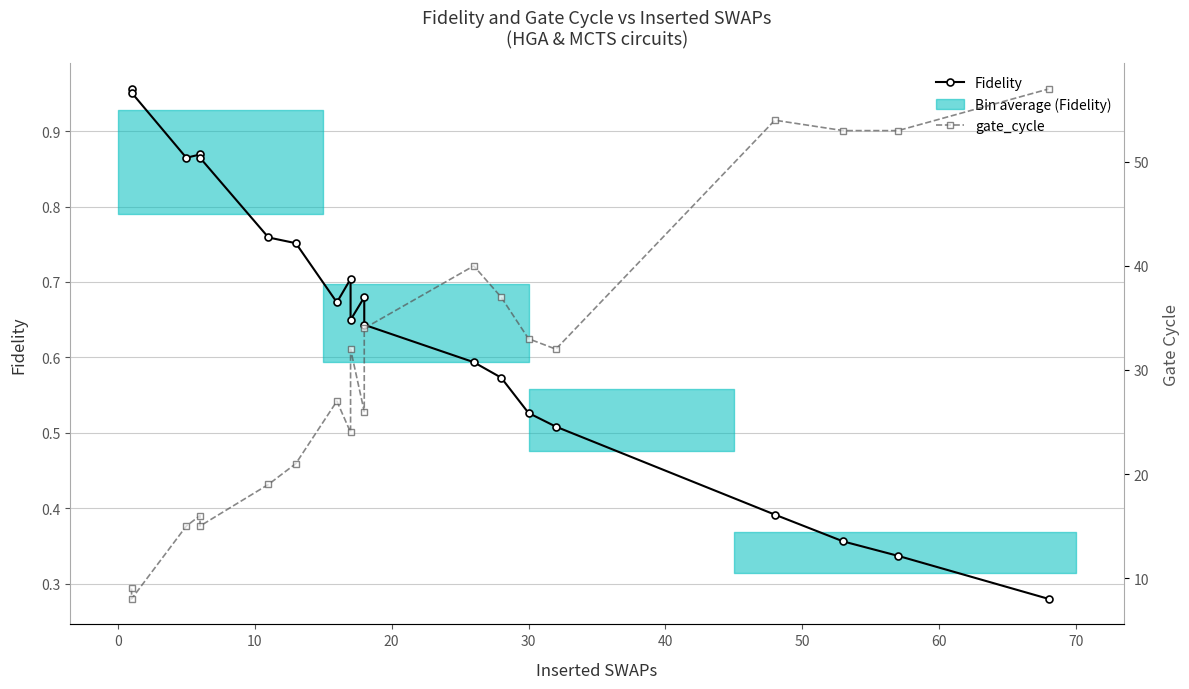

True or false: Fidelity has more than 0 points higher than both neighbors.

True